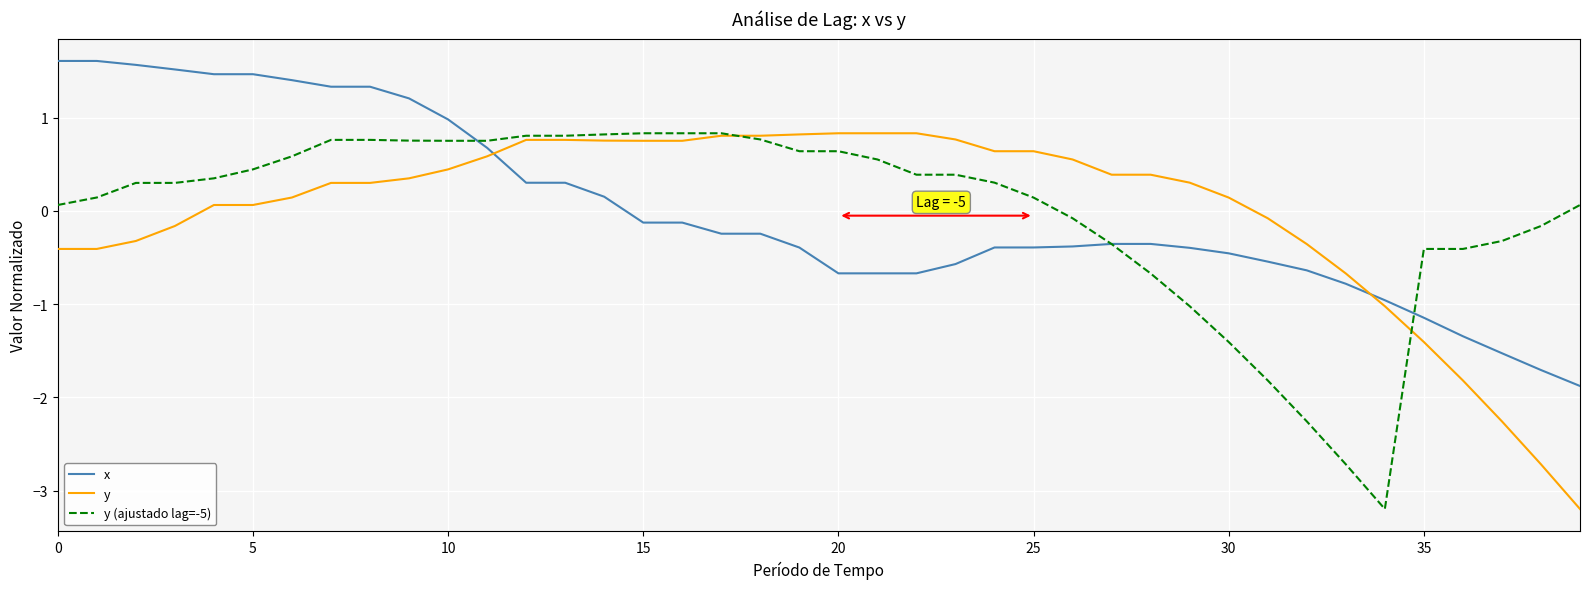

How many lines are shown in the chart?

3